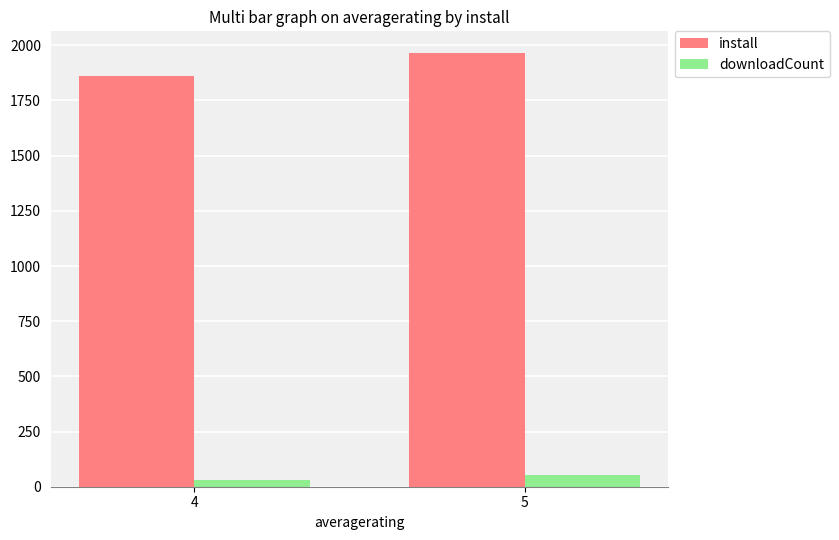

At which label does downloadCount reach its peak?

5